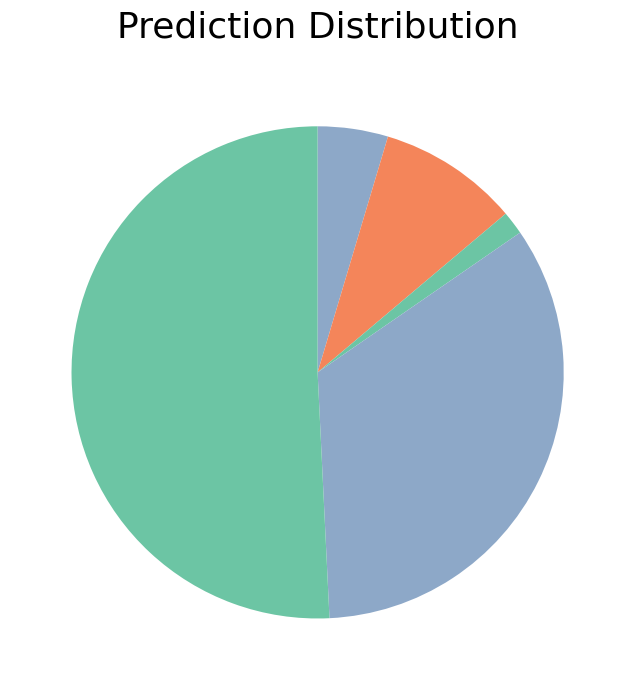

How many segments does this pie chart have?

5